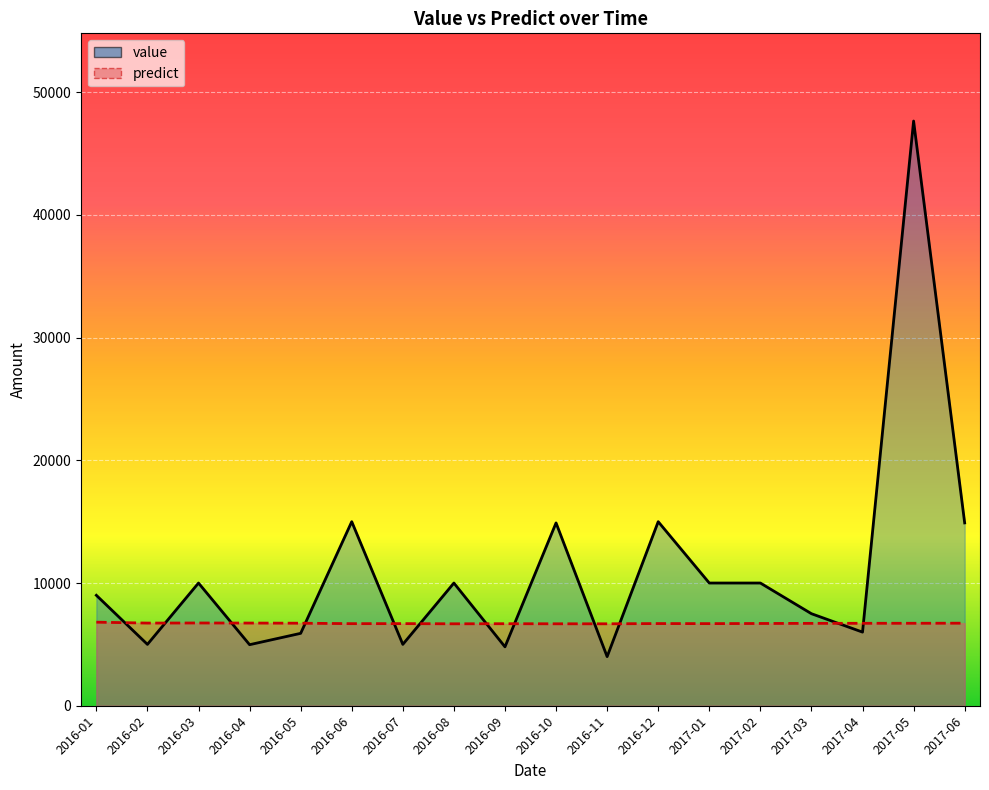

Is it true that value equals 10000.0 at 2016-03?

True